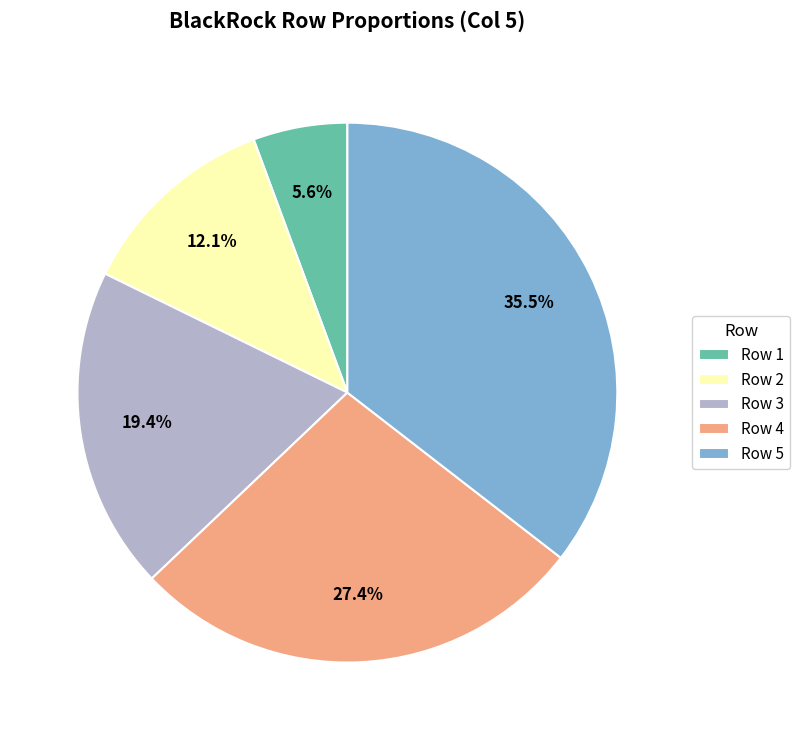

Which slice is the smallest?

Row 1